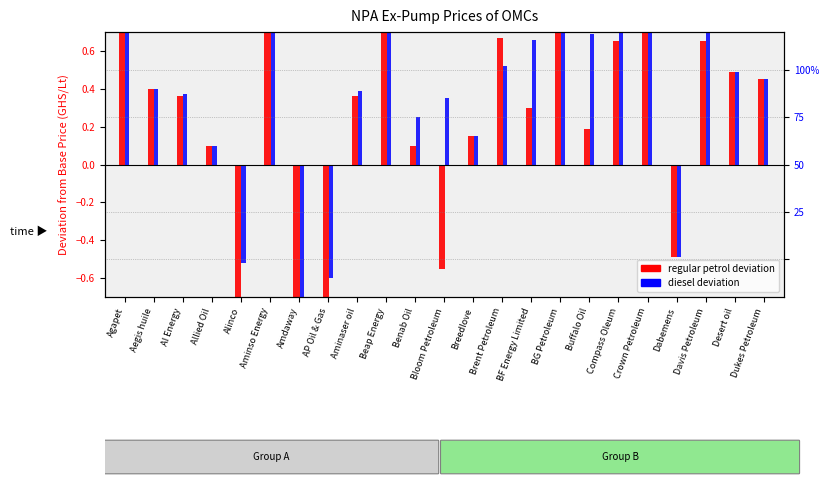

How many data points does each series have?

23